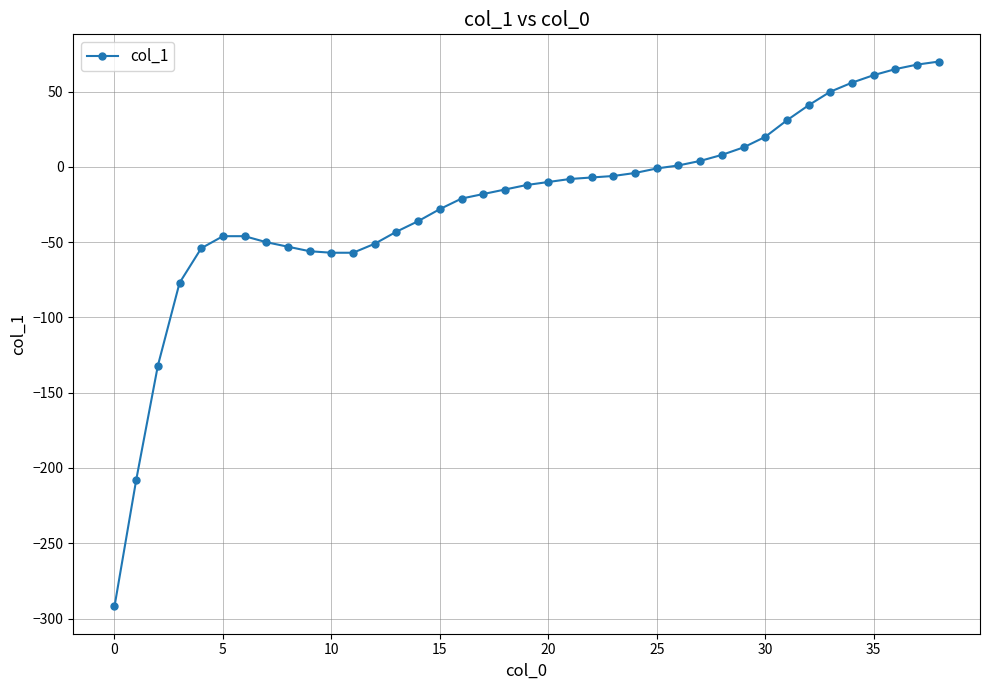

Does the chart have visible grid lines?

Yes